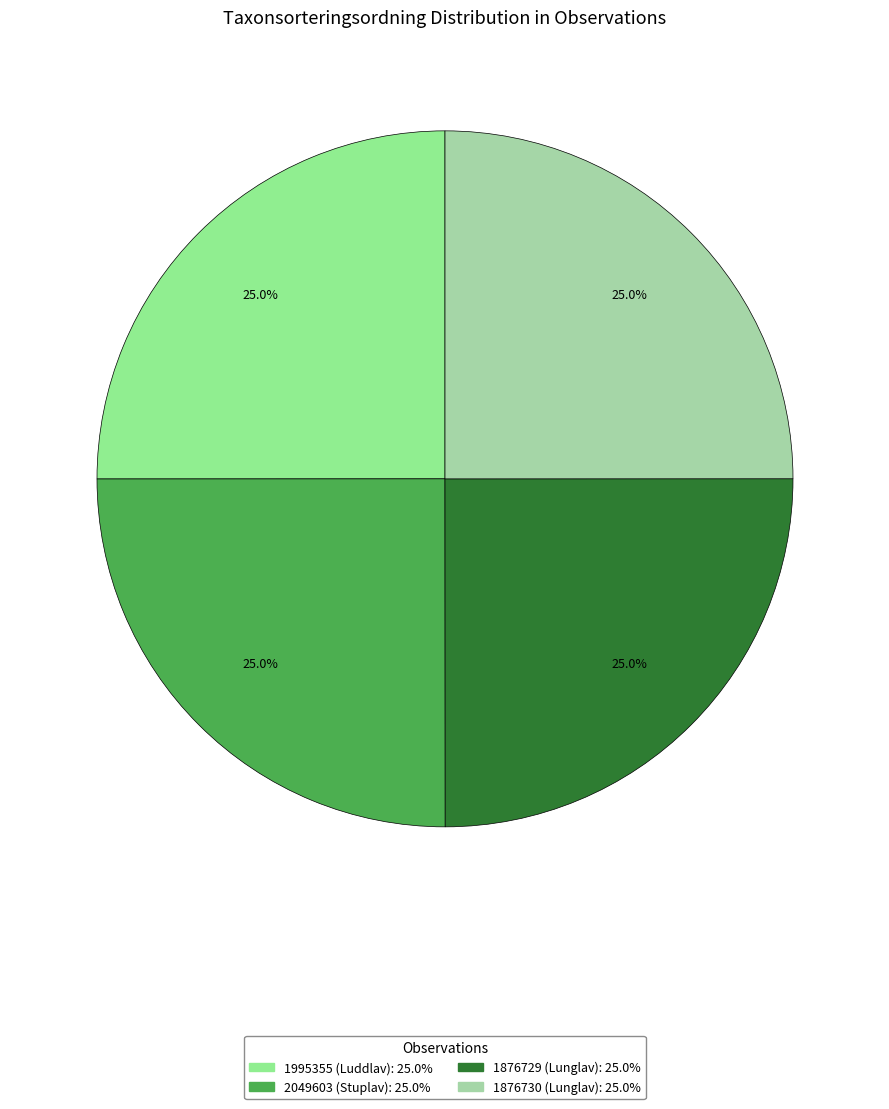

How many slices are in this pie chart?

4